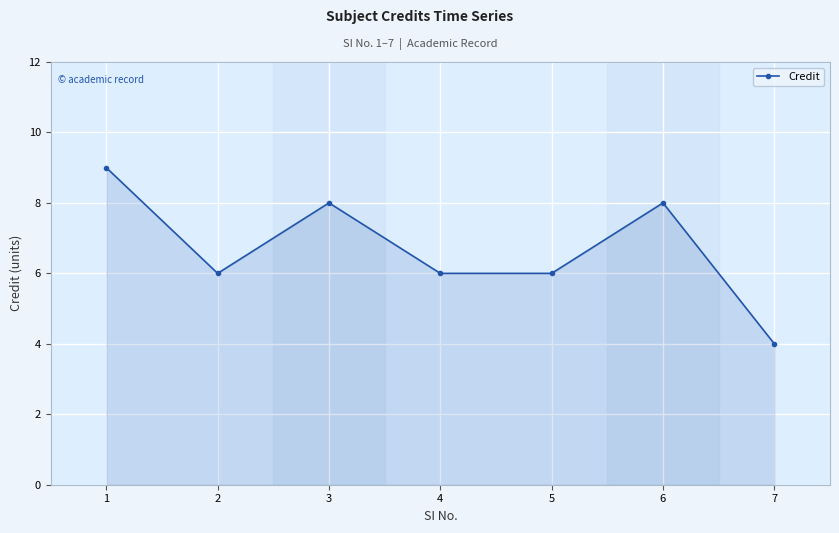

Reading left to right, extract all data points from this chart.

1=9	2=6	3=8	4=6	5=6	6=8	7=4